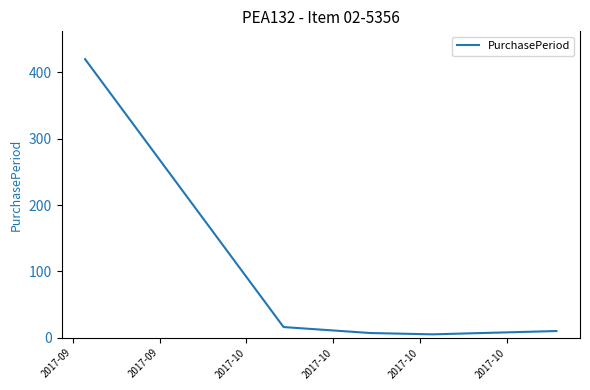

What is the greatest value displayed?

420